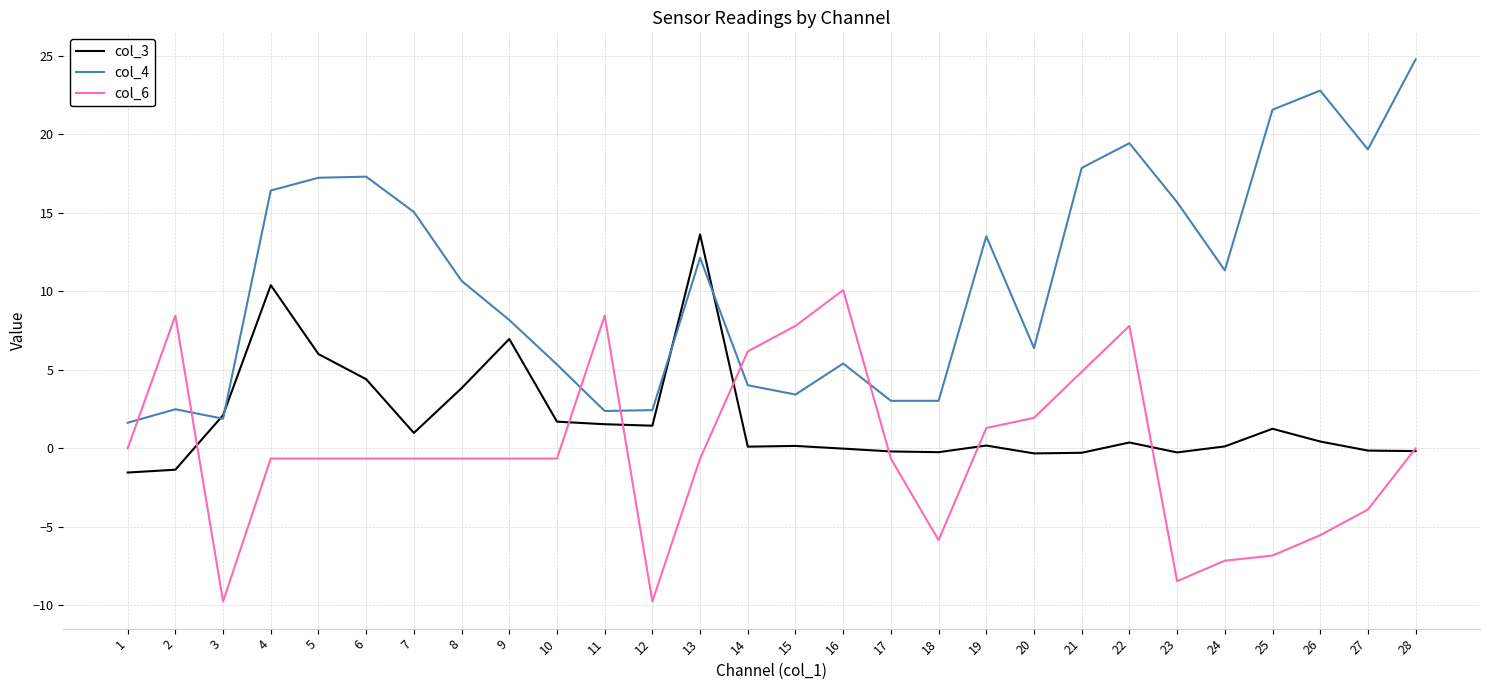

What is the difference between the col_3 values at 16 and 2?

1.3